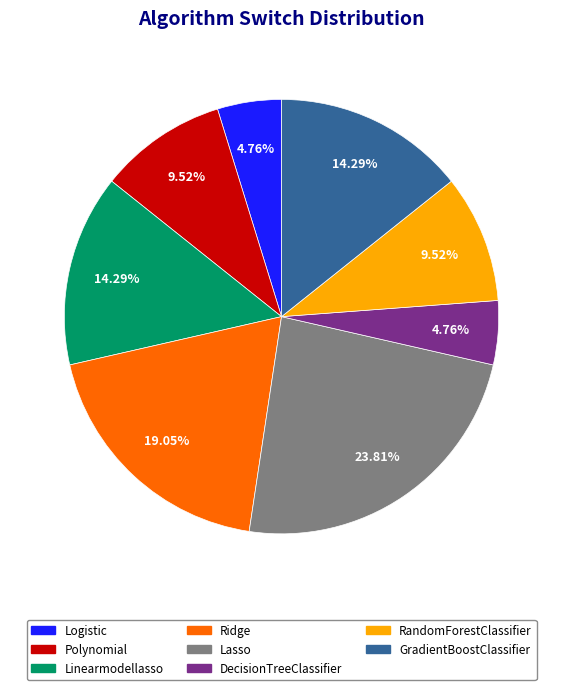

What portion of the pie excludes Ridge?

81.0%